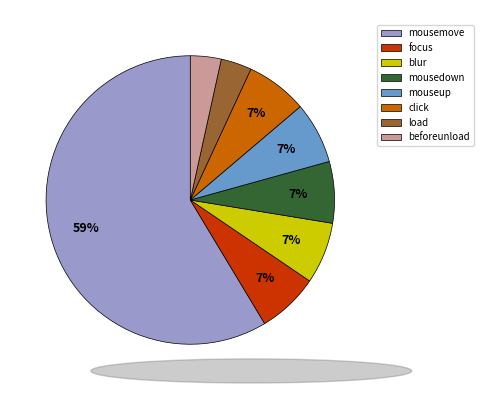

What percentage is the focus slice, to the nearest percent?

7%